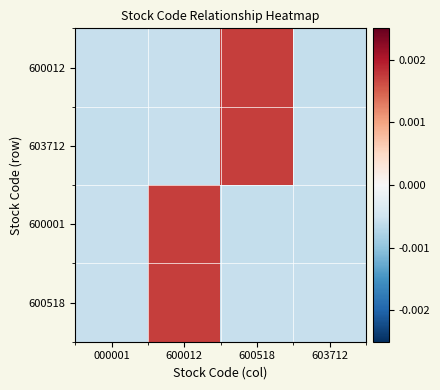

Between 600518 and 603712, which series saw the biggest shift?

600012